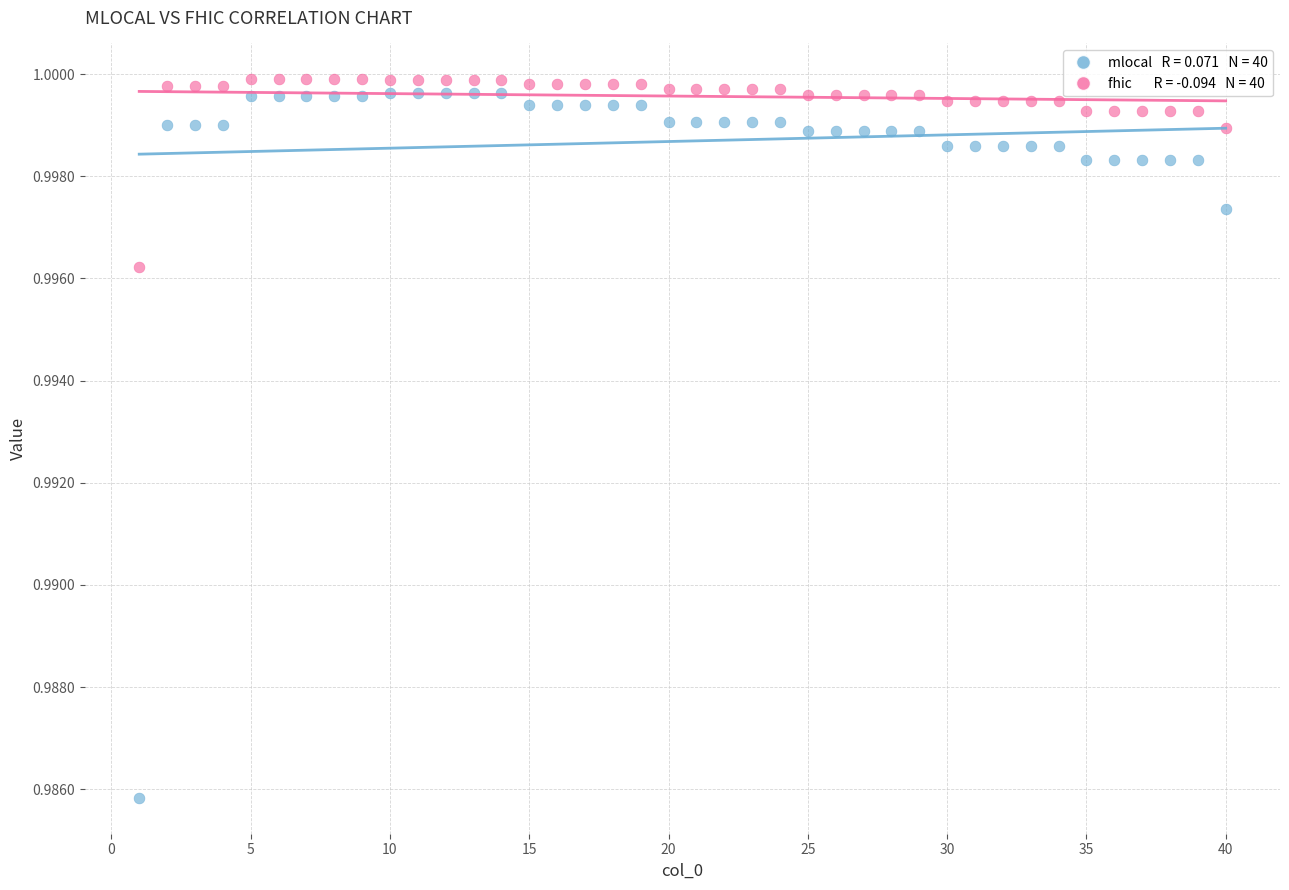

Across all data points, what is the range of X values (max minus min)?

39.0